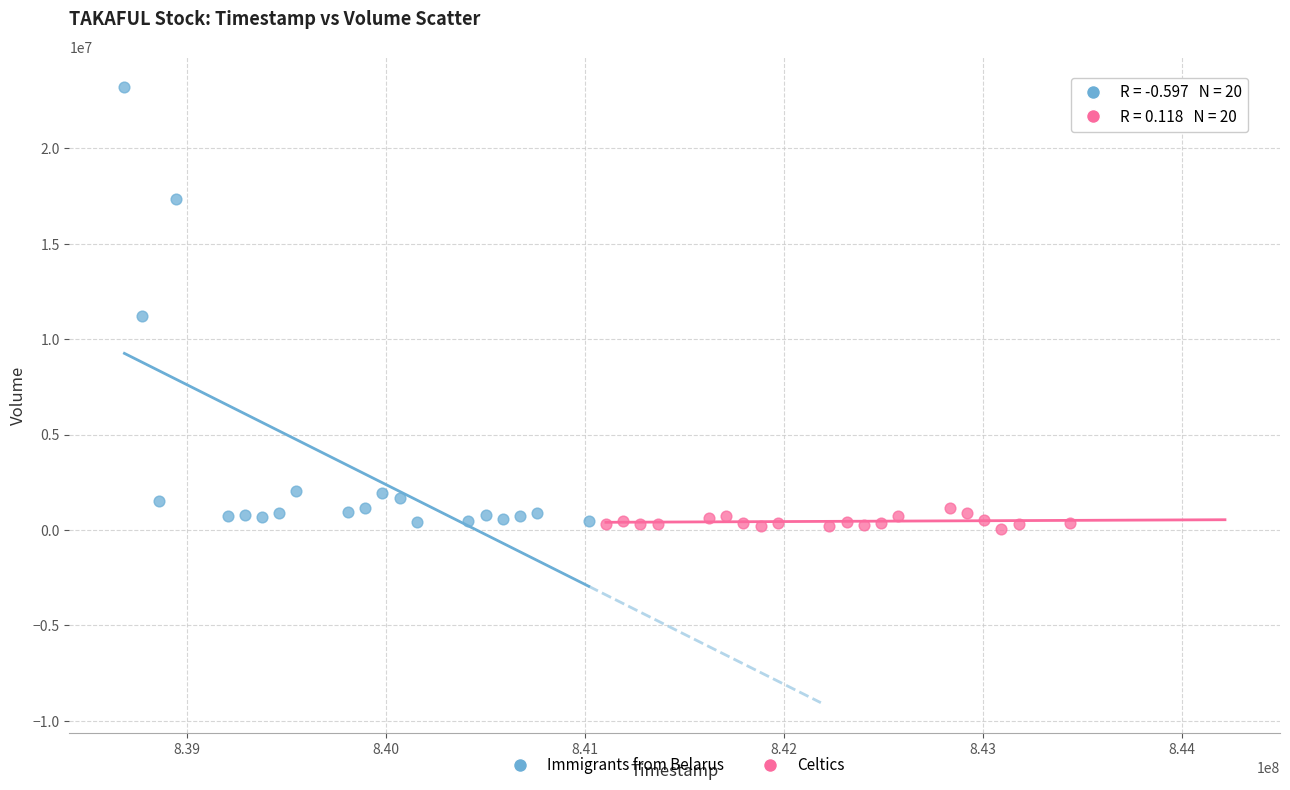

Which series has the largest Y range (max minus min)?

Immigrants from Belarus